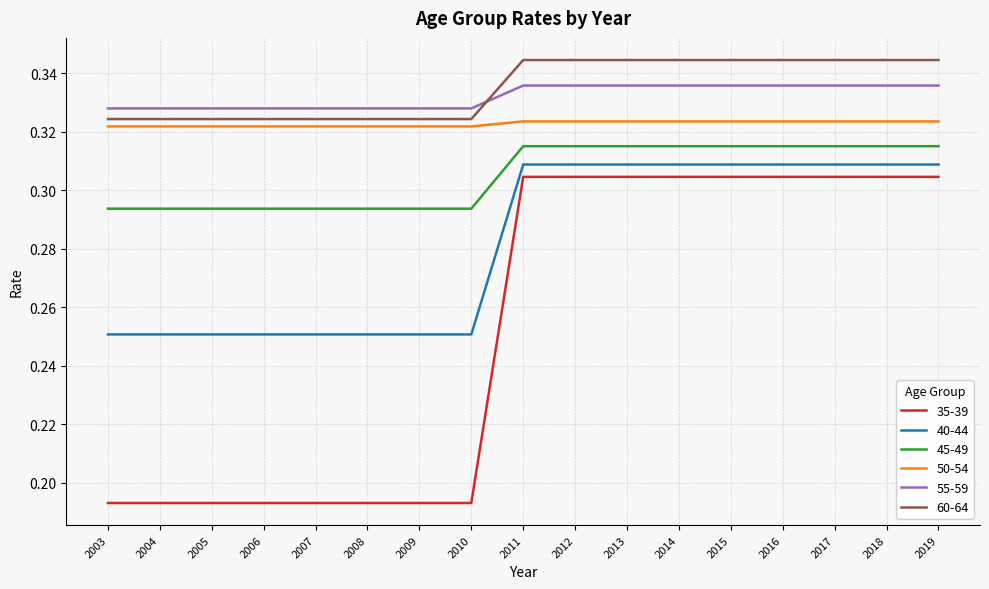

Which series has the largest total across all categories?

60-64